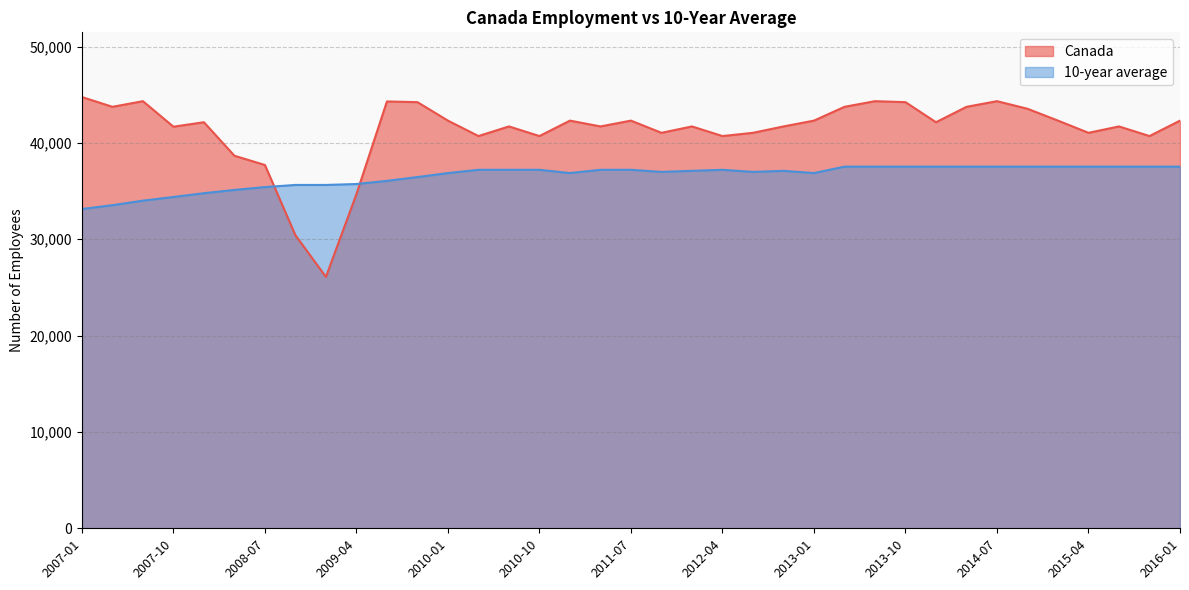

How many data points in 10-year average are less than 37099?

17